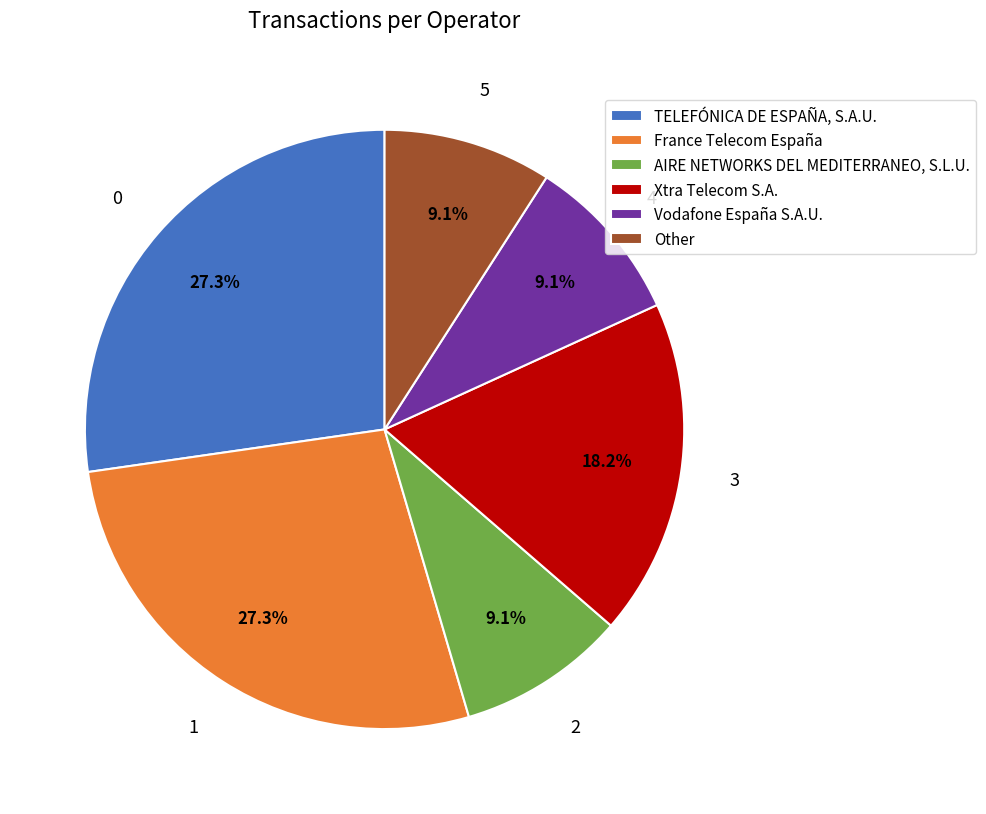

To the nearest percent, what percentage of the pie is Xtra Telecom S.A.?

18%